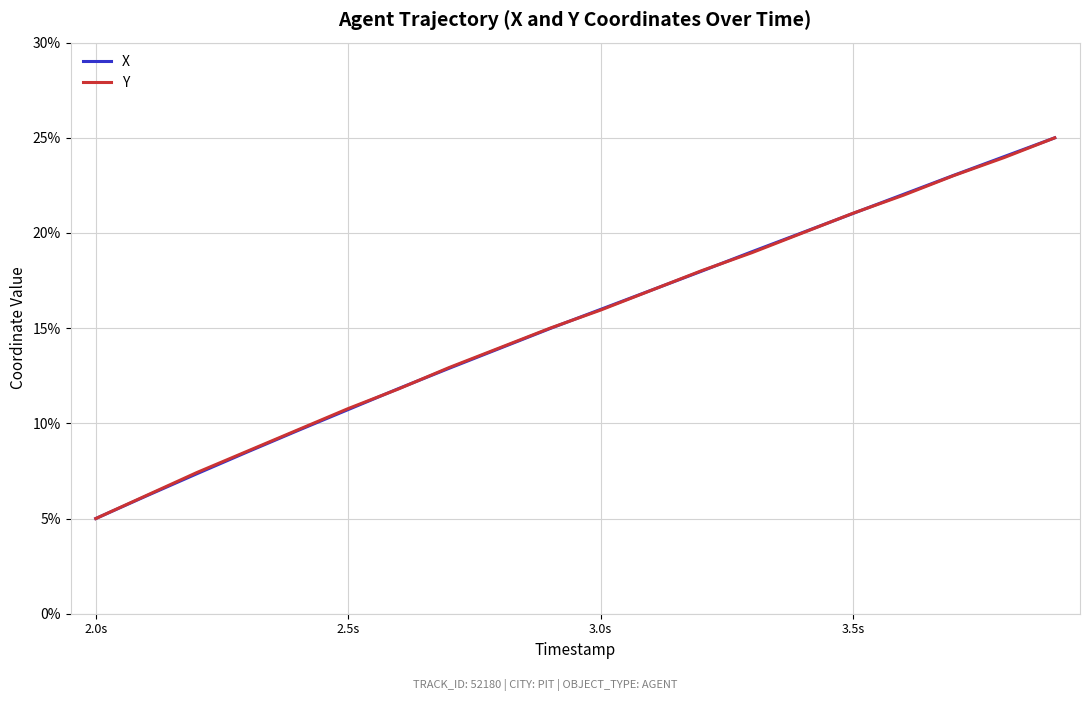

What is the smallest value displayed?

5.0